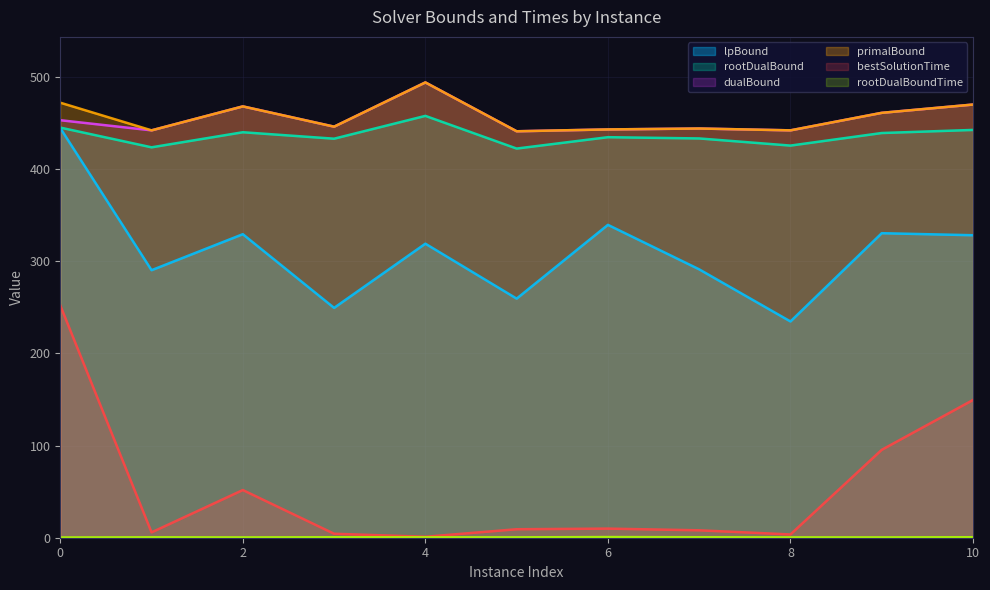

List the labels in order of primalBound value, largest first.

4, 0, 10, 2, 9, 3, 7, 6, 1, 8, 5